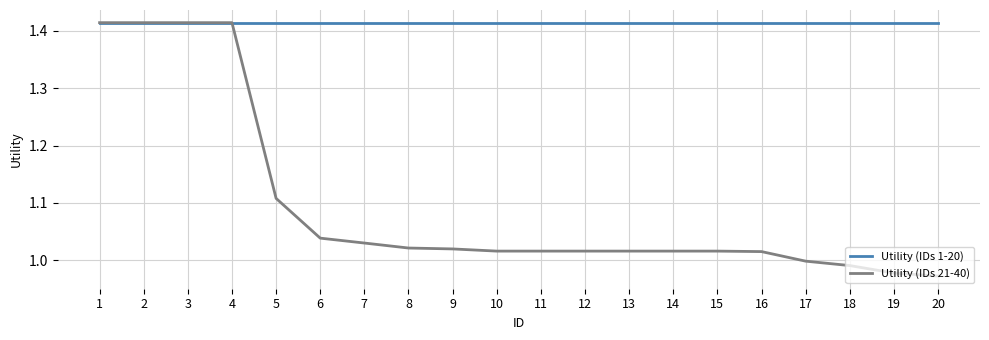

How many distinct data groups are displayed?

2